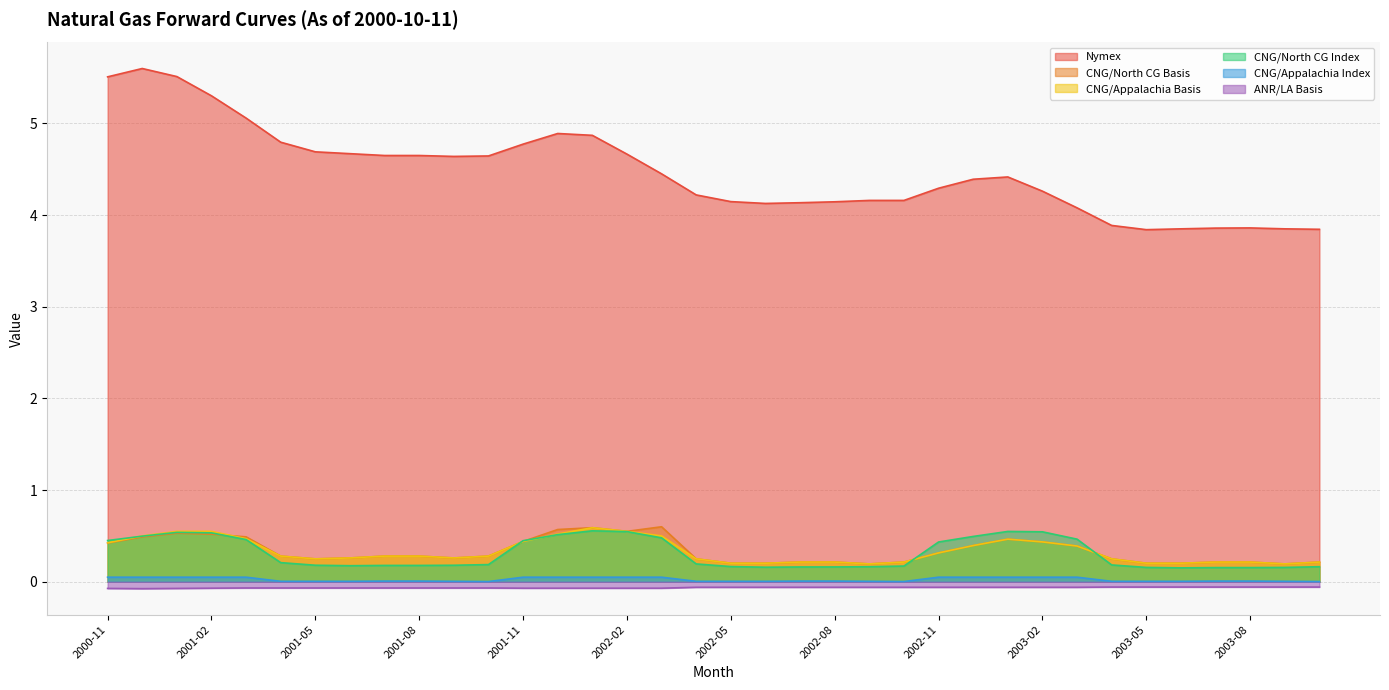

Is the value of ANR/LA Basis at 2003-03 greater than the value of CNG/North CG Index at 2003-01?

No